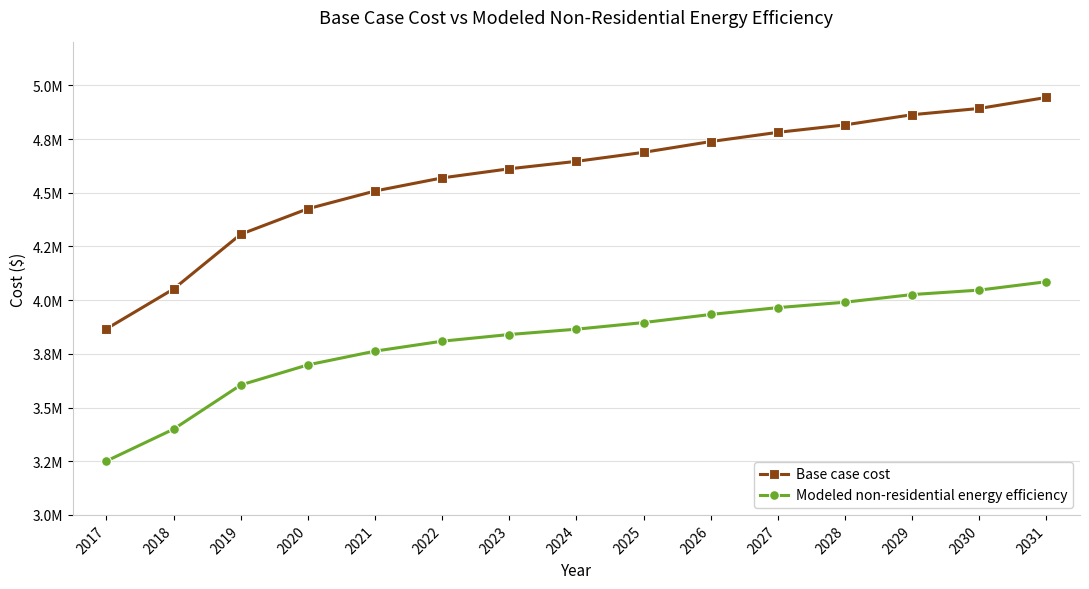

What are all the series names shown in the legend?

Base case cost, Modeled non-residential energy efficiency